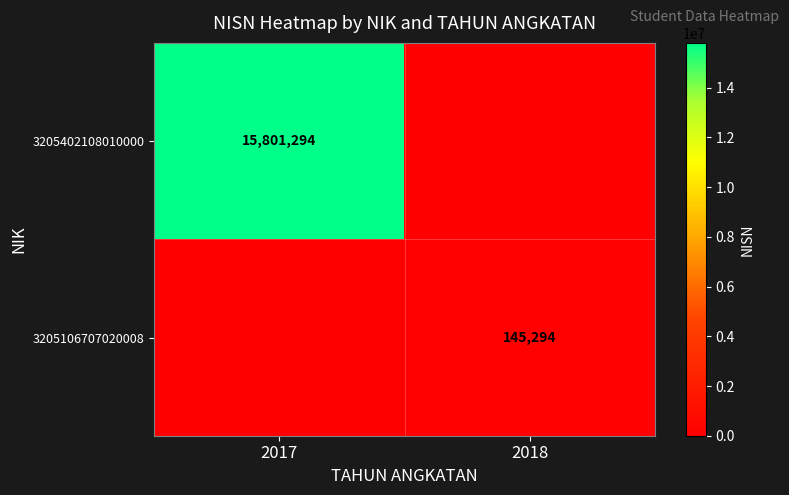

The value of 3205106707020008 at 2018 is 145294. True or false?

True